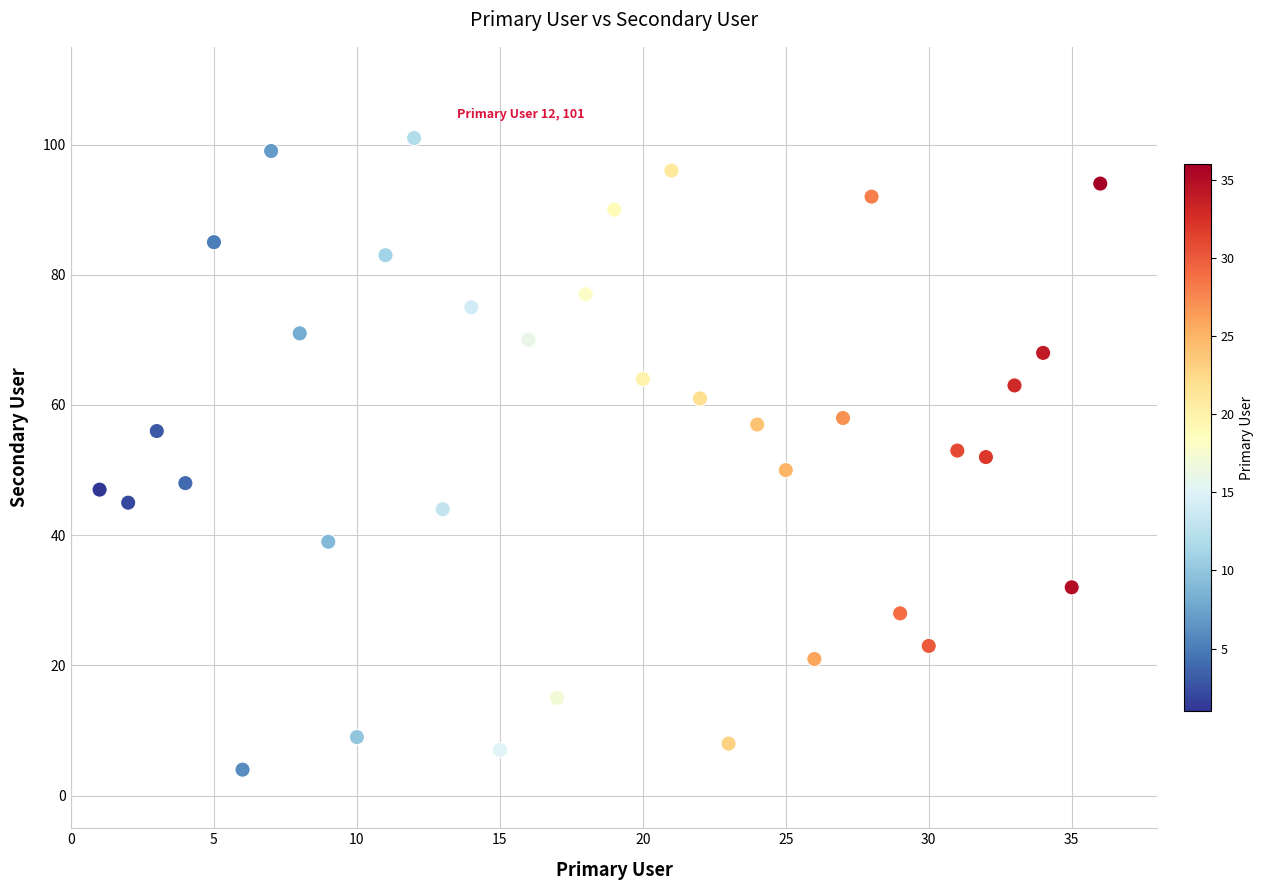

What is the range of Y values (max minus min)?

97